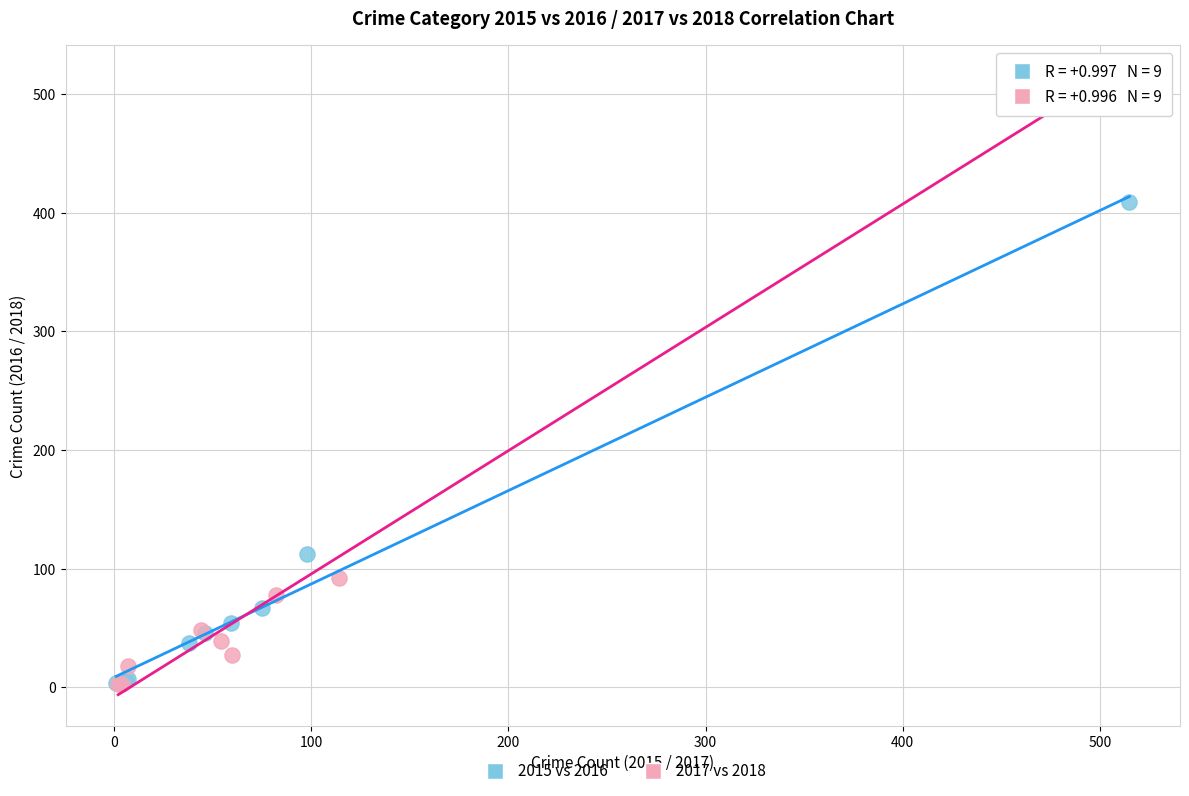

What are all the series names shown in the legend?

2015 vs 2016, 2017 vs 2018